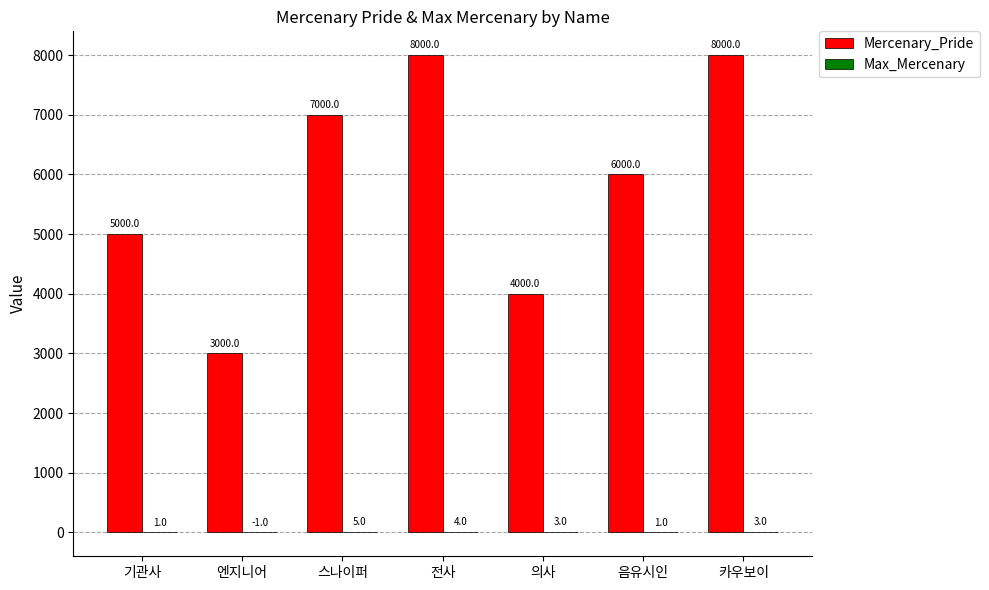

How many Mercenary_Pride values are between 4000 and 8000?

6